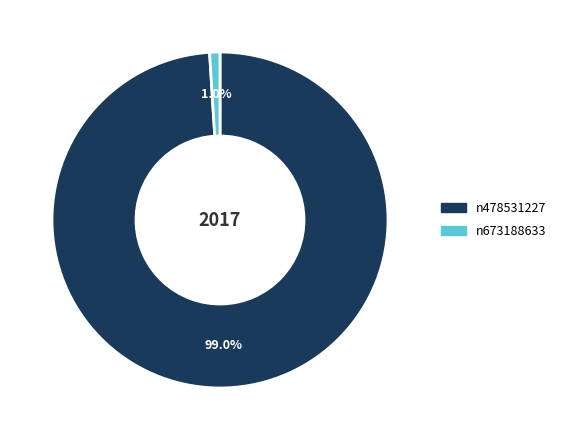

How many segments does this pie chart have?

2